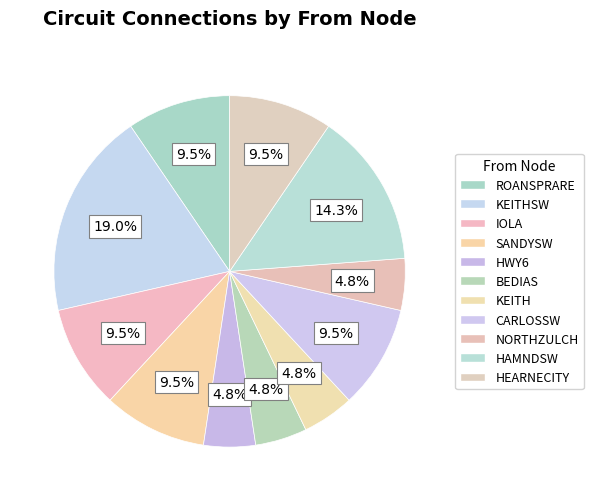

How many segments does this pie chart have?

11